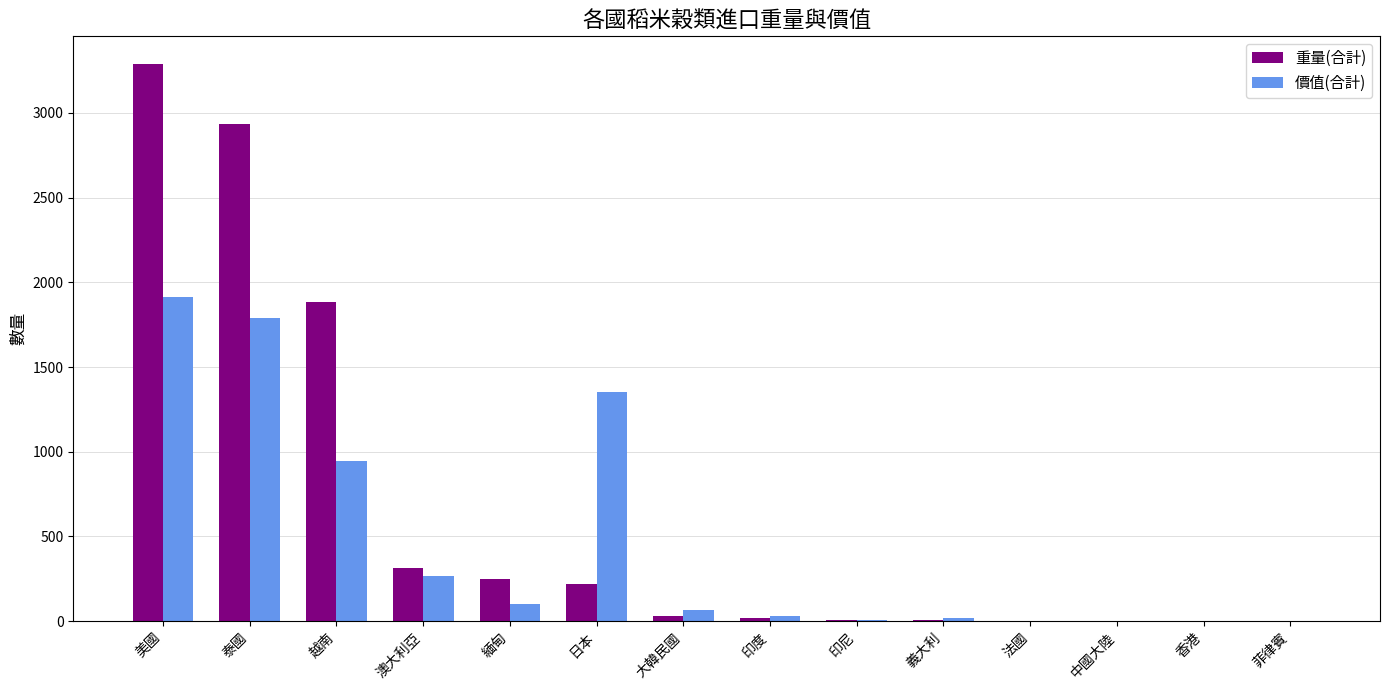

How many groups of bars are there?

14